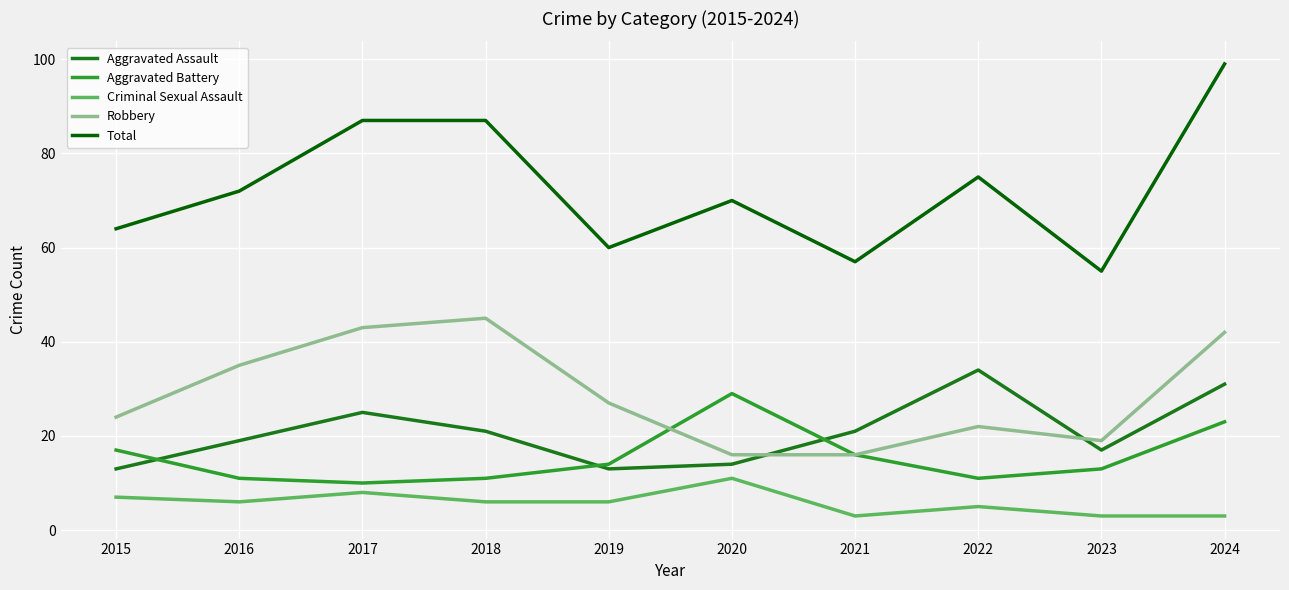

True or false: Aggravated Battery and Criminal Sexual Assault intersect in this chart.

False